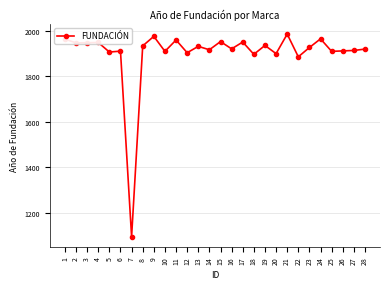

What value does the data have at 23, to the nearest 100?

1900